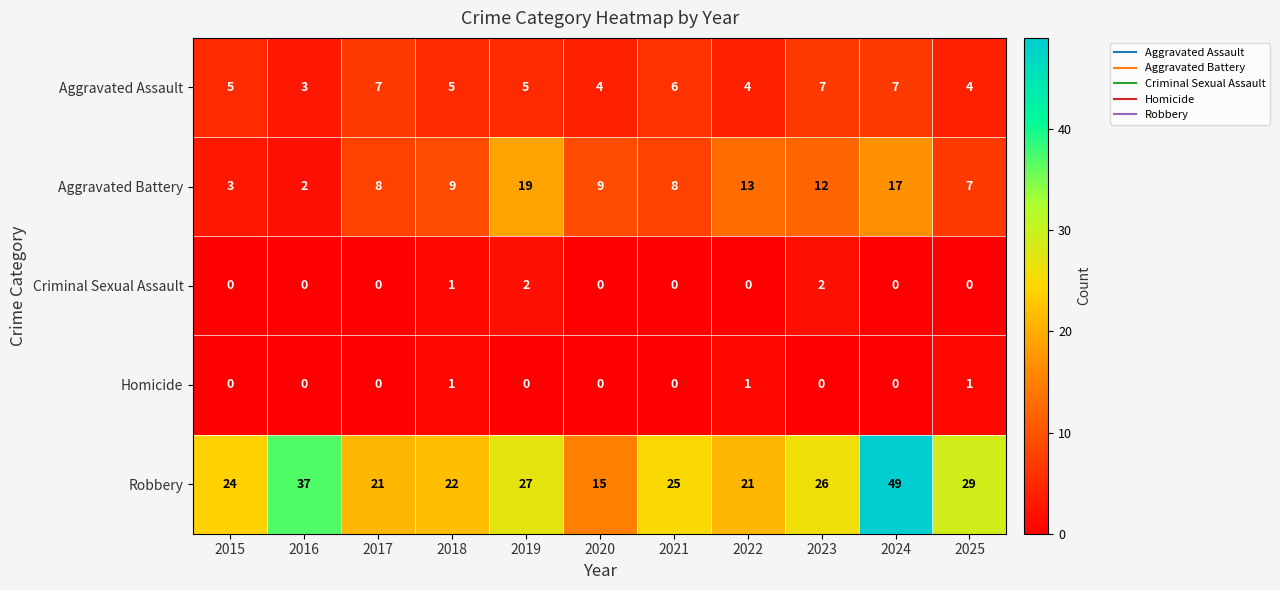

What is the sum of all Aggravated Battery values?

107